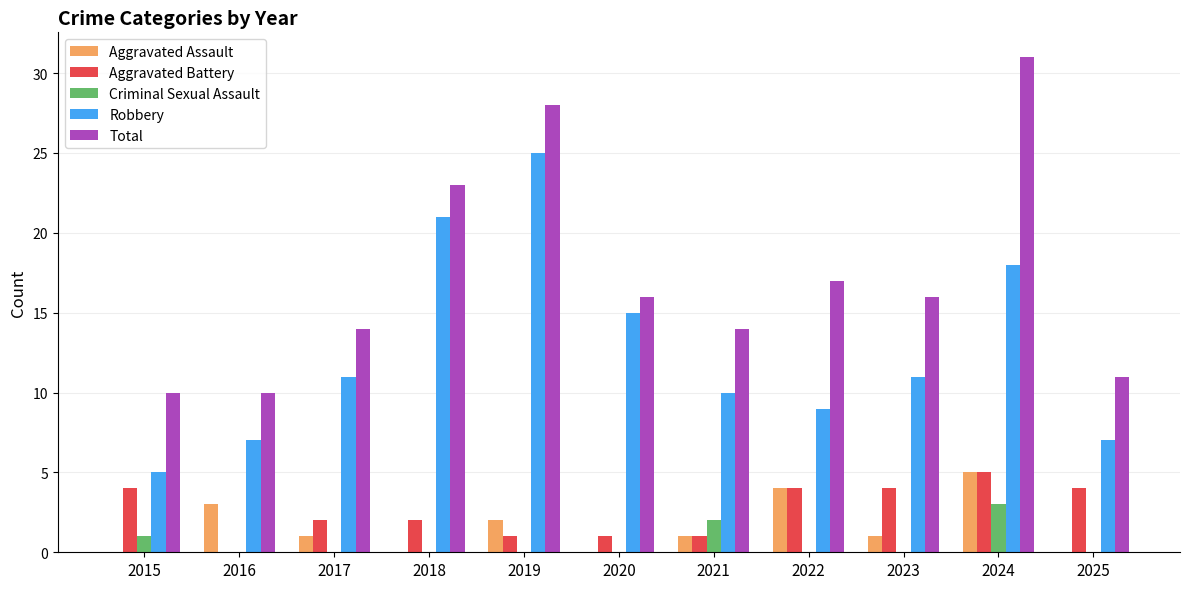

What is the sum of all Aggravated Battery values?

28